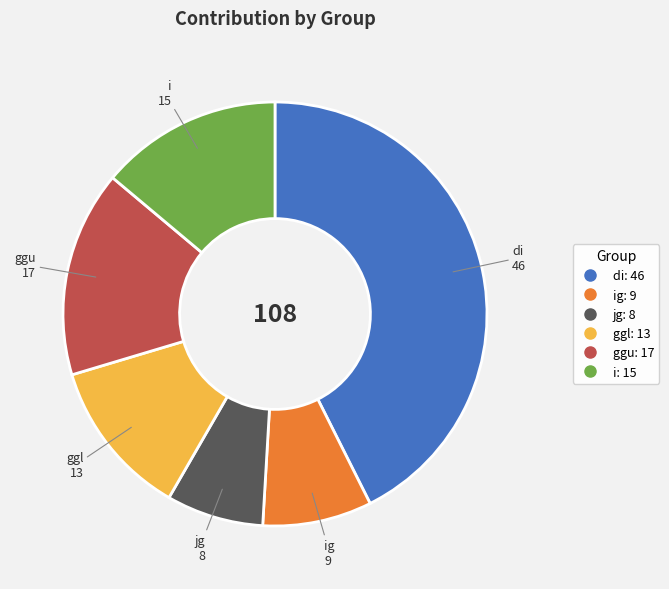

Is there any slice that represents more than half of the pie?

No